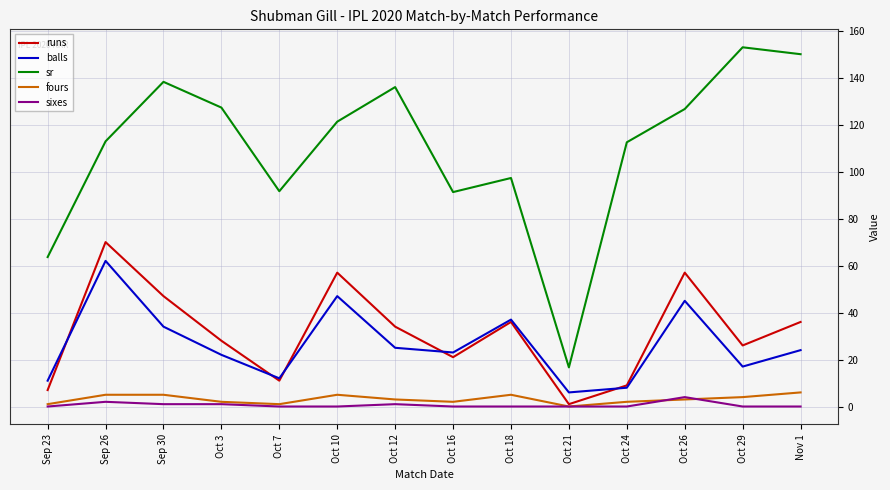

The value of runs at Sep 26 is 70.0. True or false?

True